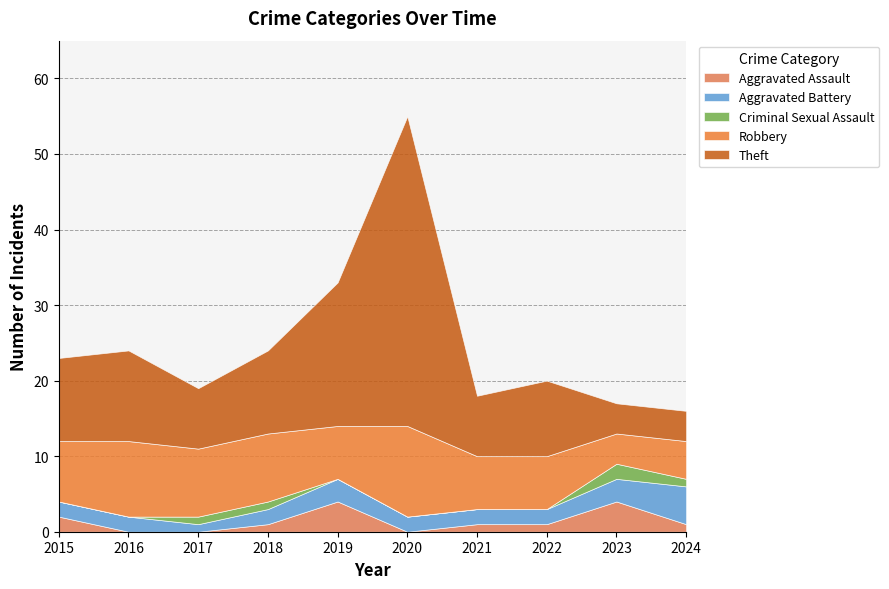

Which series has the largest total across all categories?

Theft